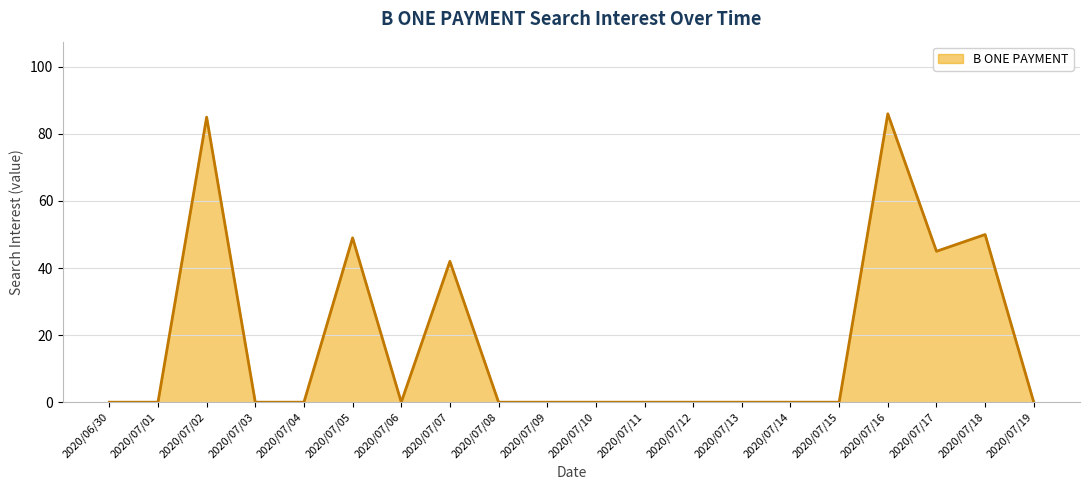

What position from the right is 2020/07/11?

9